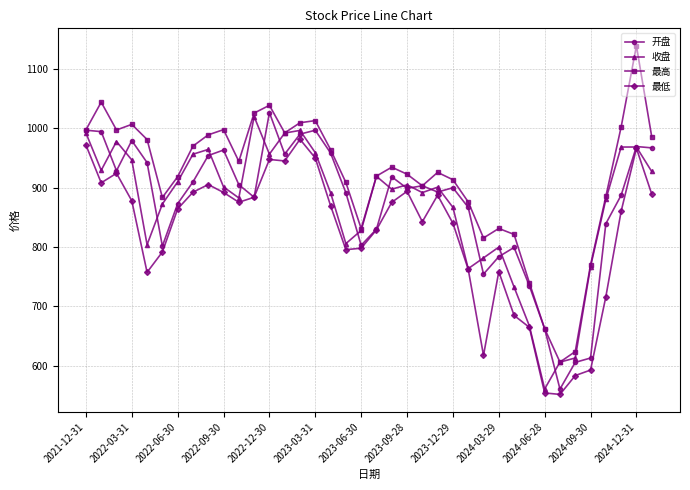

What is the value of the 开盘 point at the 3rd from the left?

928.3